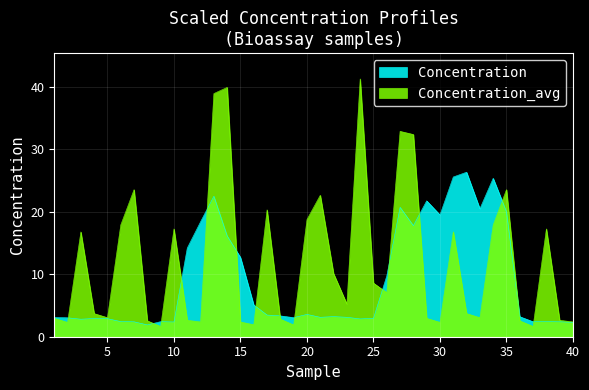

At which category is the sum across all series the highest?

13